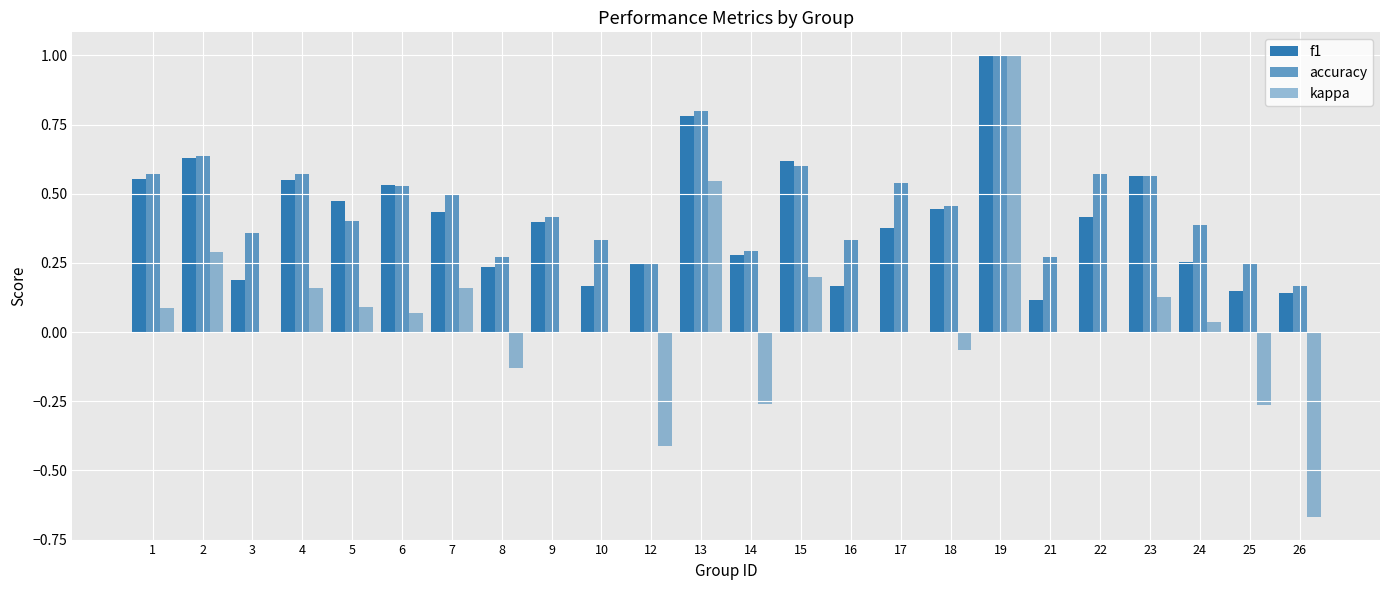

Reading right to left, extract all data points from this chart.

f1: 26=0.1	25=0.2	24=0.3	23=0.6	22=0.4	21=0.1	19=1.0	18=0.4	17=0.4	16=0.2	15=0.6	14=0.3	13=0.8	12=0.2	10=0.2	9=0.4	8=0.2	7=0.4	6=0.5	5=0.5	4=0.6	3=0.2	2=0.6	1=0.6
accuracy: 26=0.2	25=0.2	24=0.4	23=0.6	22=0.6	21=0.3	19=1.0	18=0.5	17=0.5	16=0.3	15=0.6	14=0.3	13=0.8	12=0.2	10=0.3	9=0.4	8=0.3	7=0.5	6=0.5	5=0.4	4=0.6	3=0.4	2=0.6	1=0.6
kappa: 26=-0.7	25=-0.3	24=0.0	23=0.1	22=0.0	21=0.0	19=1.0	18=-0.1	17=0.0	16=0.0	15=0.2	14=-0.3	13=0.5	12=-0.4	10=0.0	9=0.0	8=-0.1	7=0.2	6=0.1	5=0.1	4=0.2	3=0.0	2=0.3	1=0.1